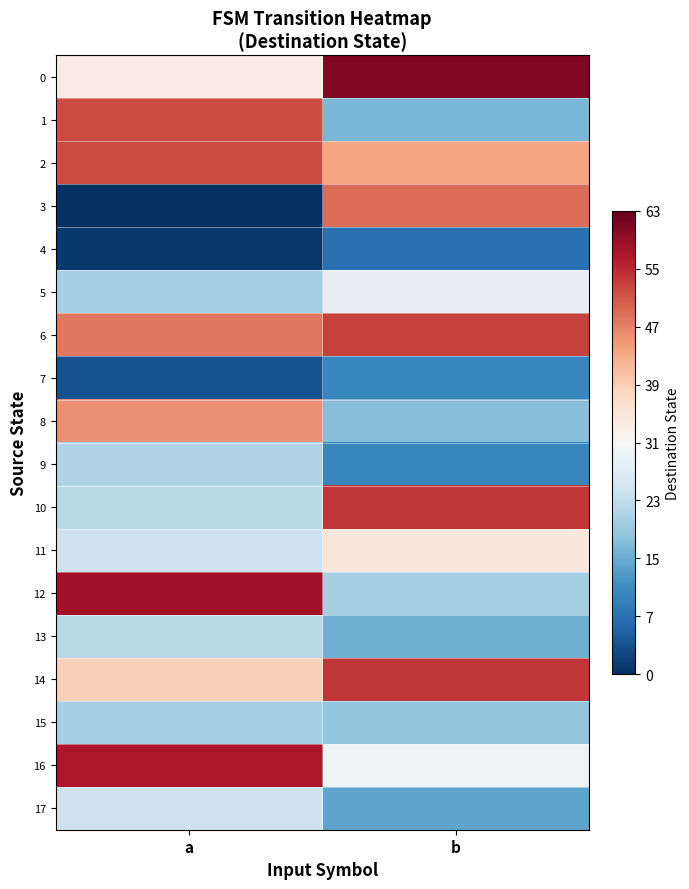

Rank the series at b from highest to lowest value.

0, 10, 14, 6, 3, 2, 11, 16, 5, 12, 15, 8, 1, 13, 17, 7, 9, 4